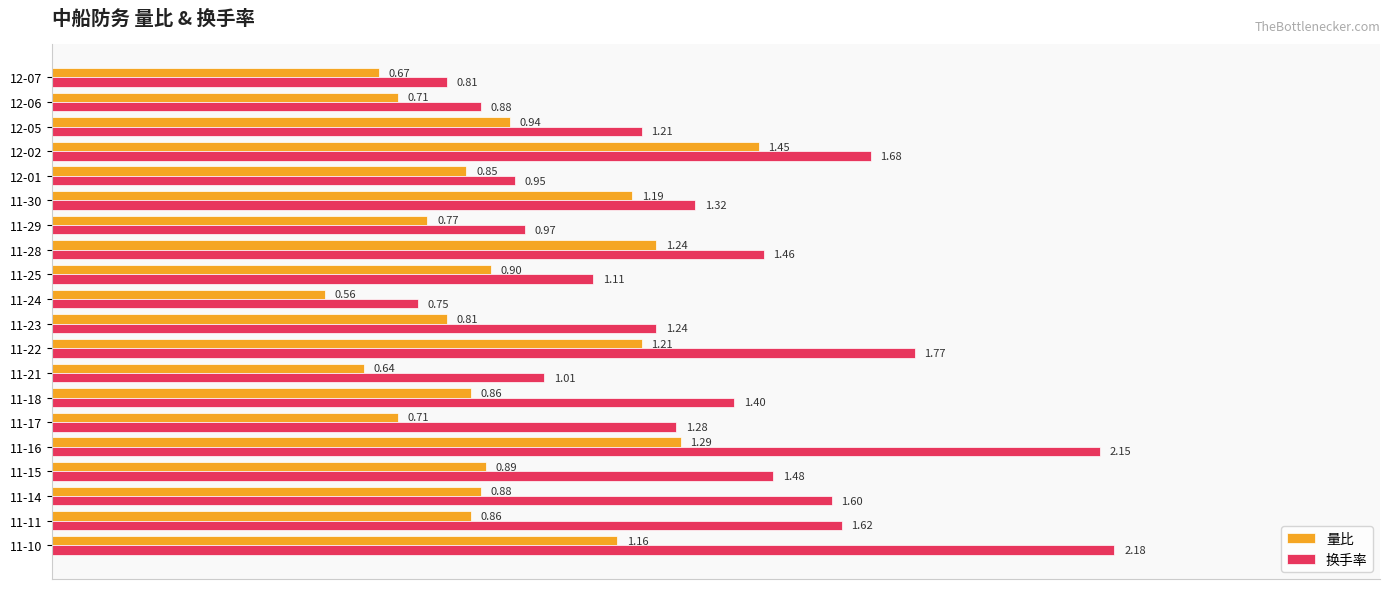

At how many categories does at least one series exceed 0?

20